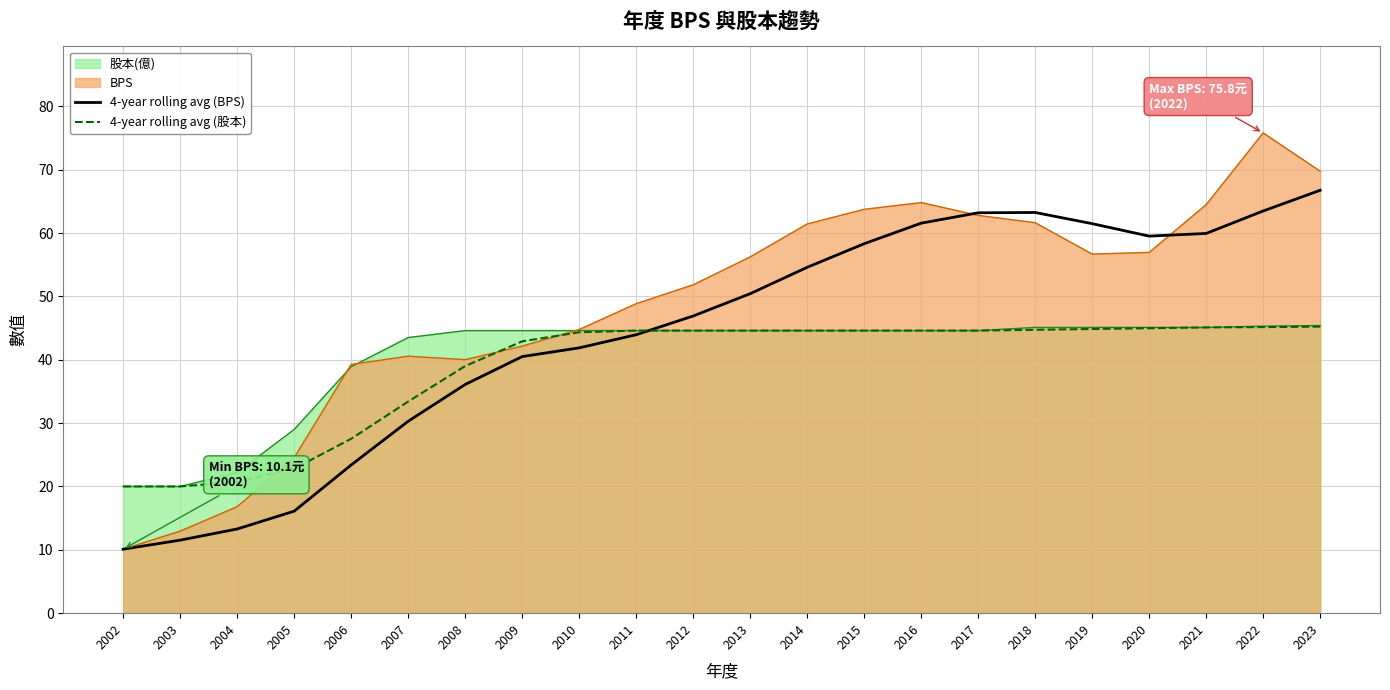

At which category does the chart reach its peak across all series?

2022